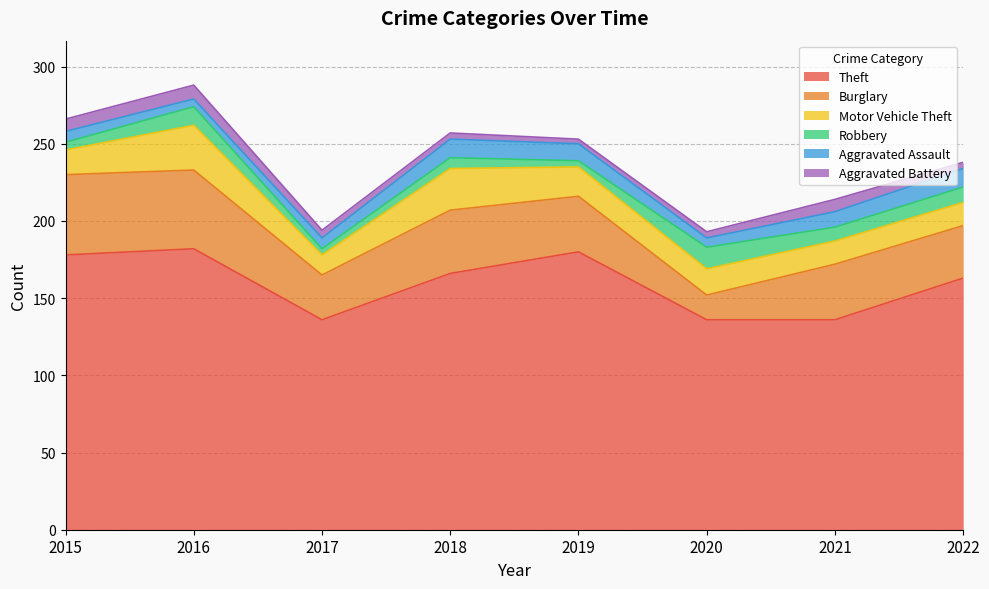

How many data points in Burglary are above 36?

3